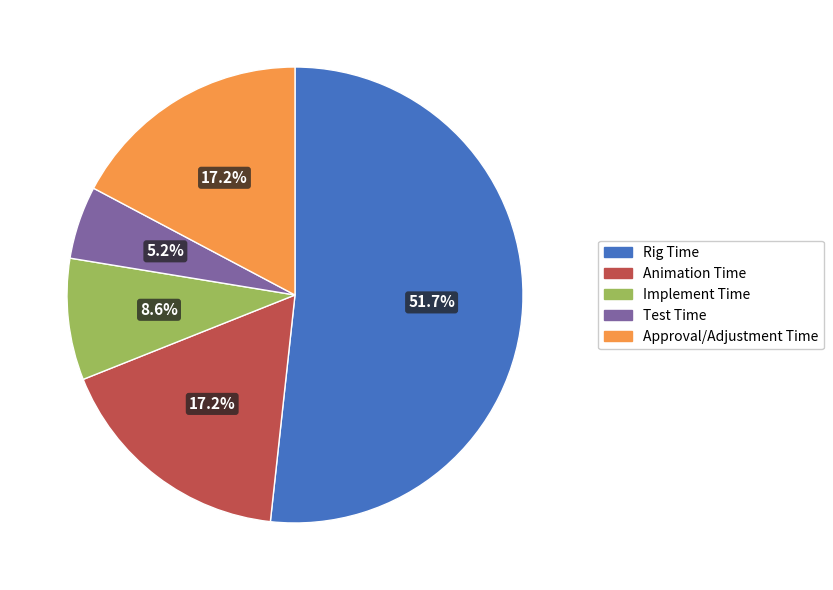

How many slices are in this pie chart?

5